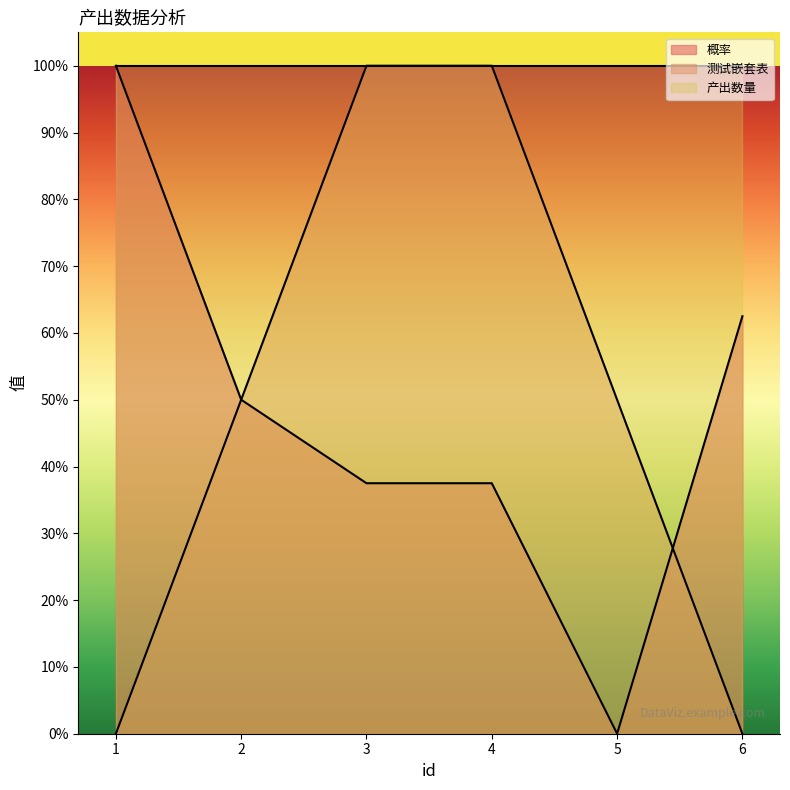

Which category has the lowest value in the 测试嵌套表 series?

1